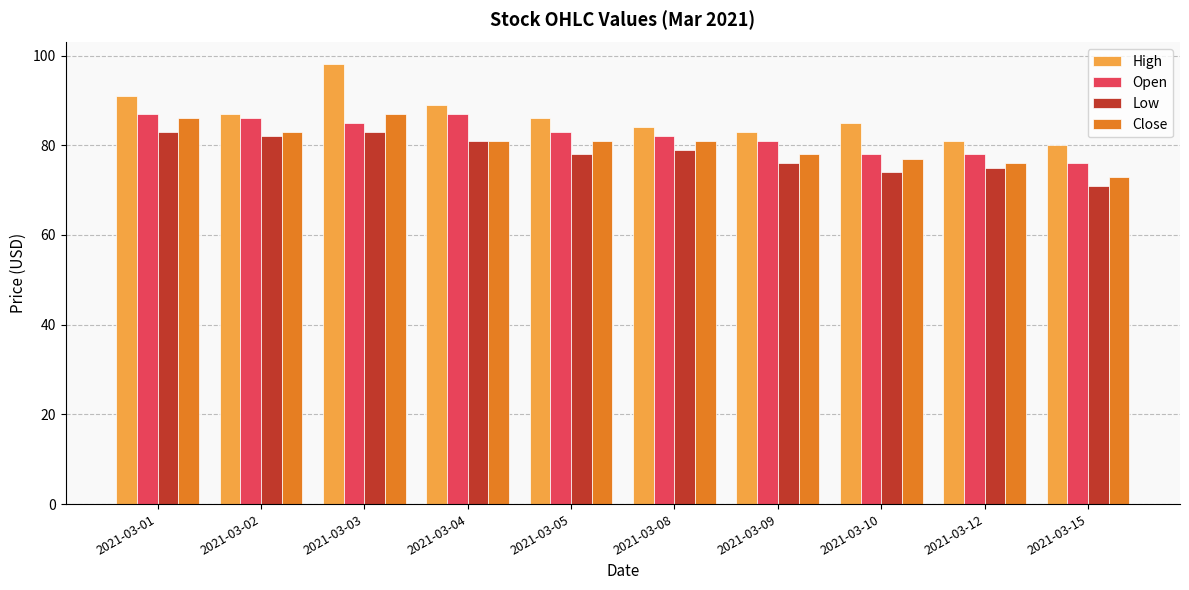

At which label does High reach its minimum?

2021-03-15